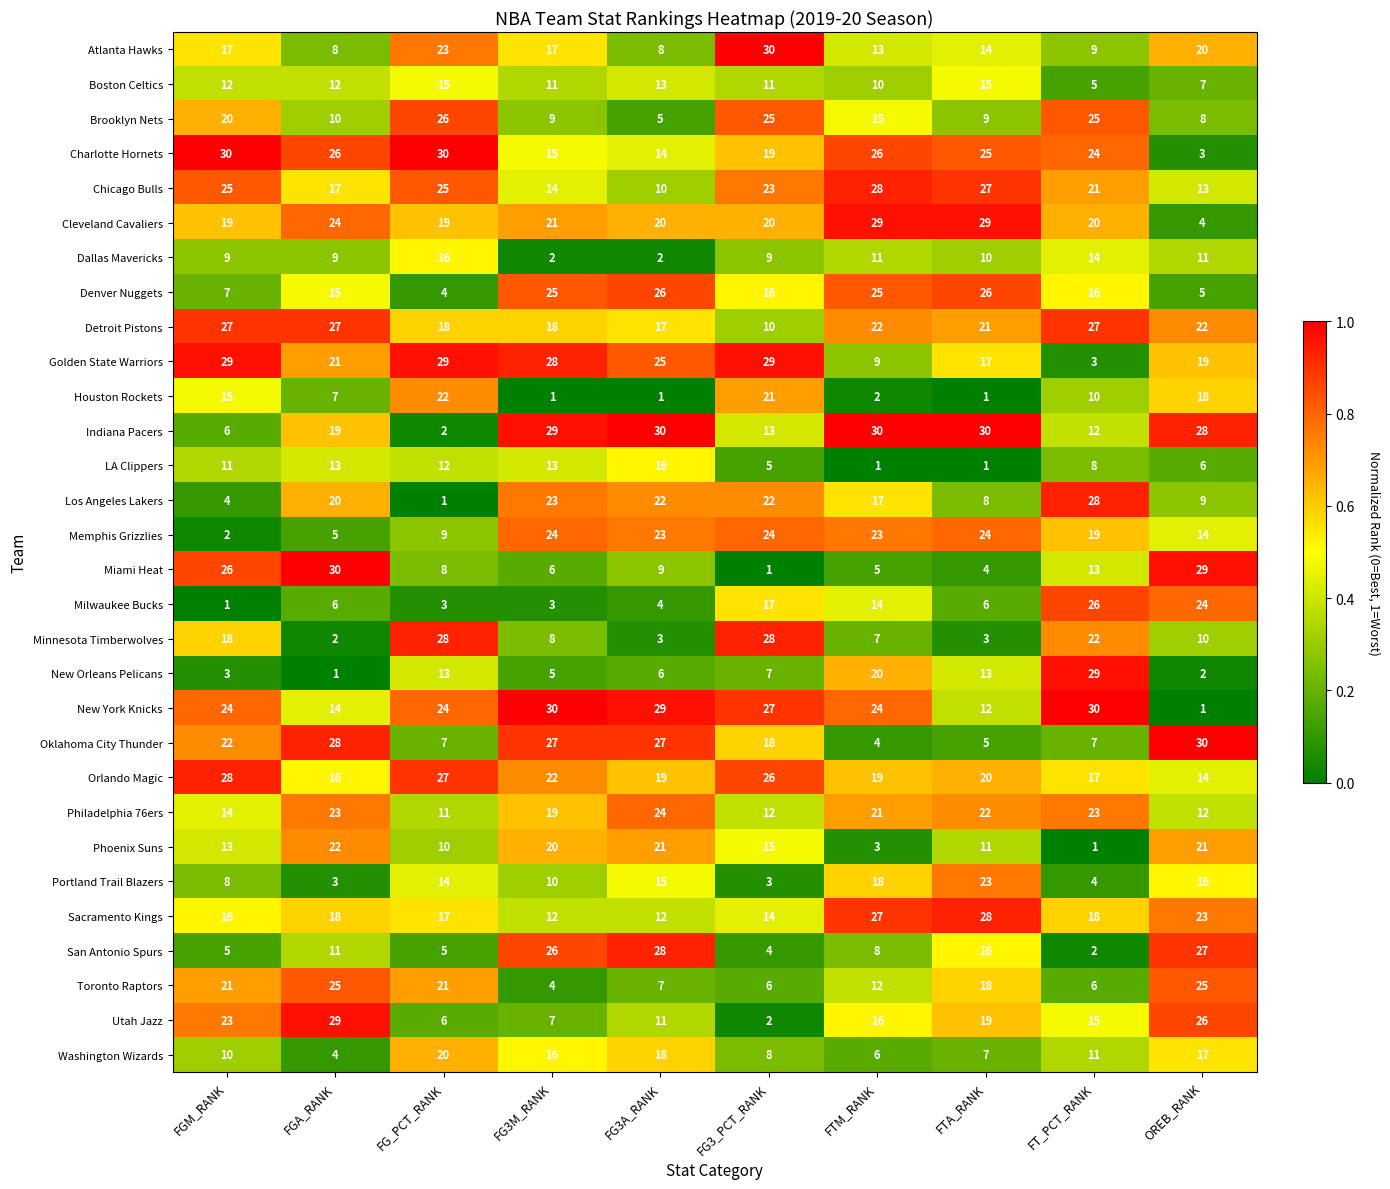

The New Orleans Pelicans series shows 8 at FG3A_RANK. True or false?

False